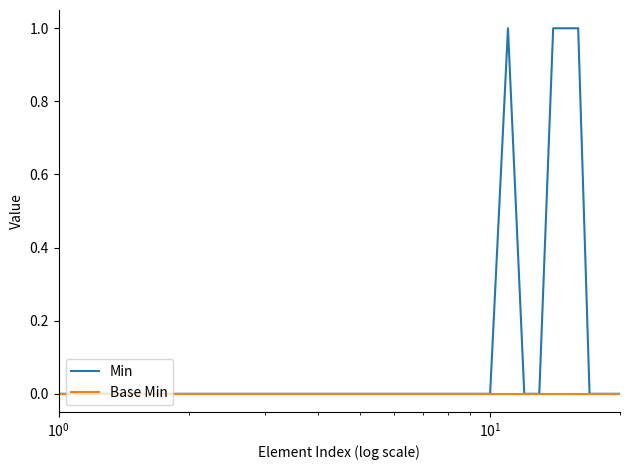

Which series has the largest range (max minus min)?

Min